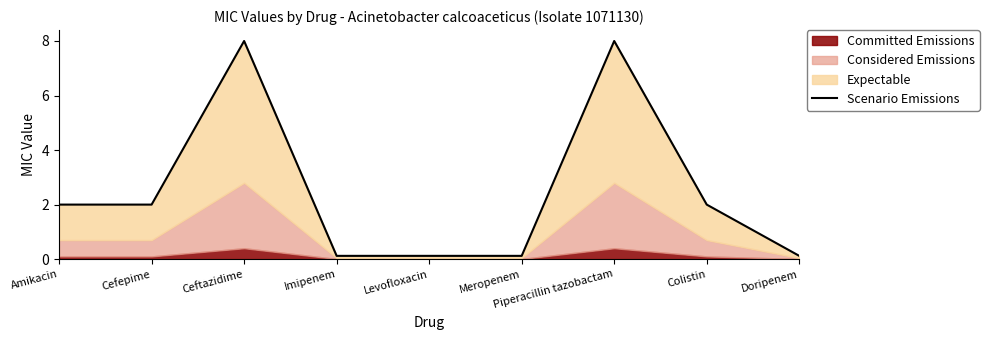

Reading left to right, list all the values displayed in this chart.

2.0	2.0	8.0	0.1	0.1	0.1	8.0	2.0	0.1